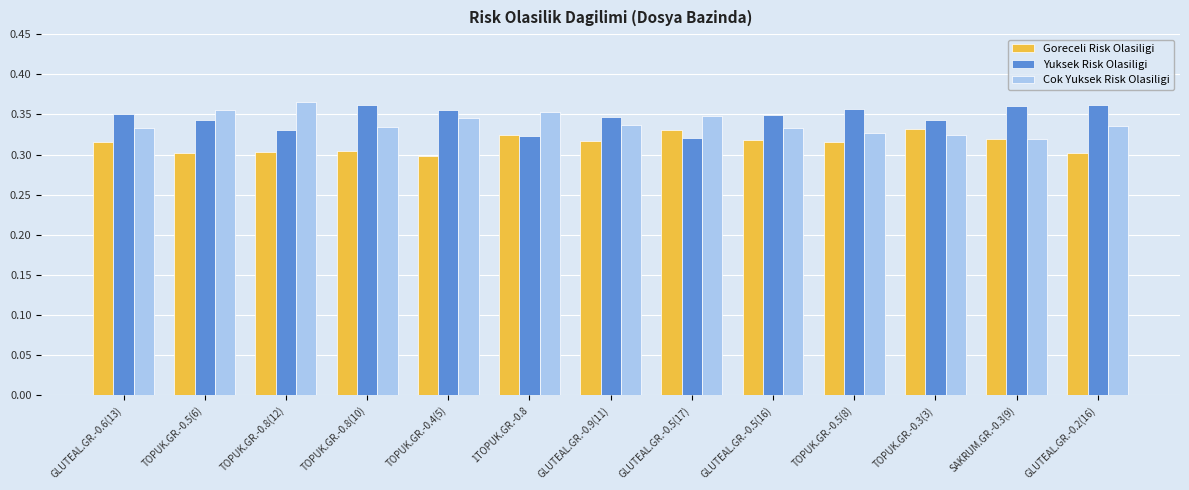

The value of Goreceli Risk Olasiligi at 1TOPUK.GR.-0.8 is 0.5. True or false?

False